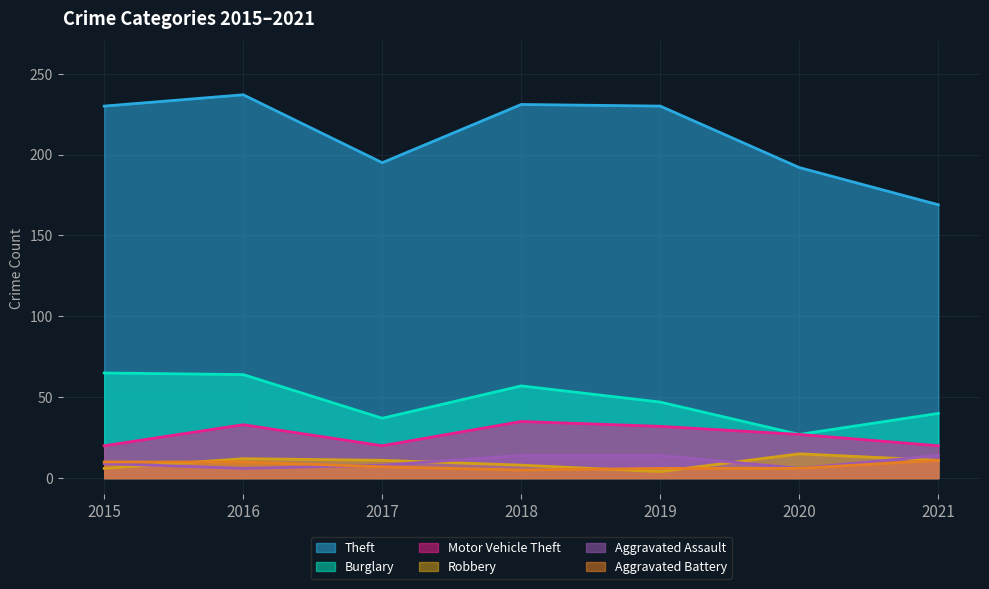

What value does the Theft series have at 2018, to the nearest 10?

230